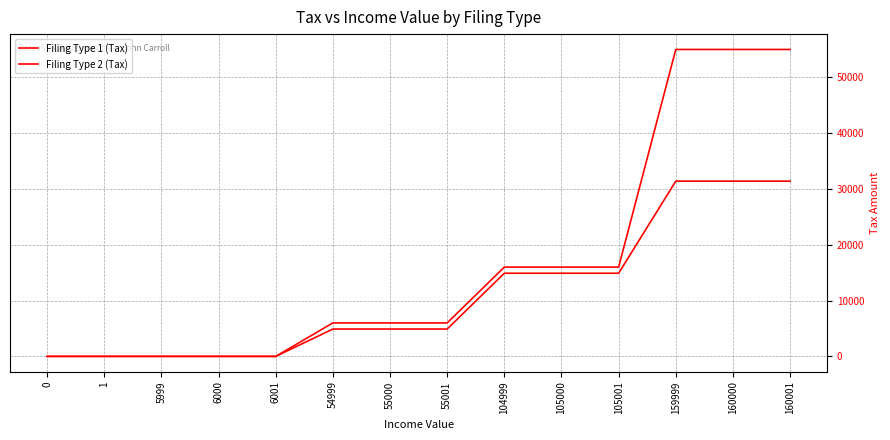

How many series are shown in this chart?

2